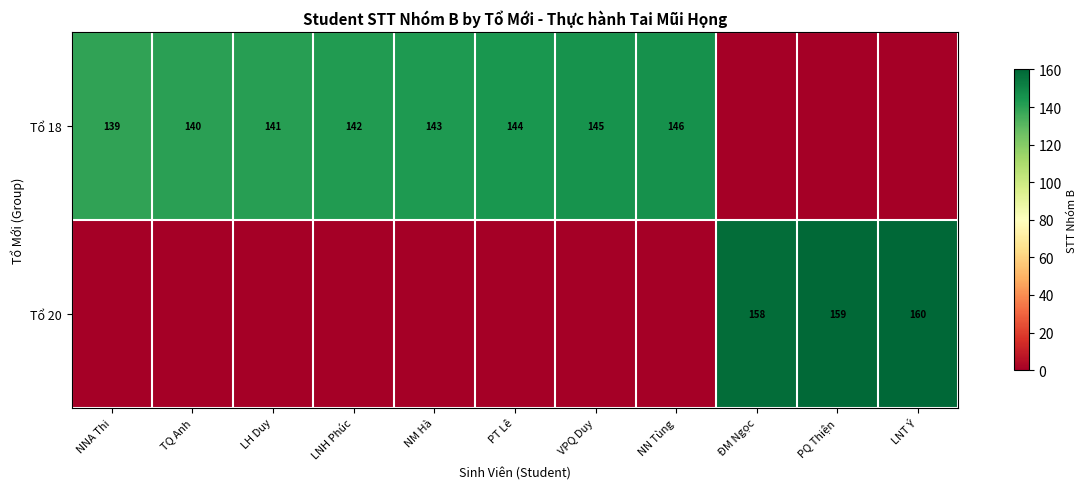

What is the sum of the Tổ 18 values at NNA Thi and VPQ Duy?

284